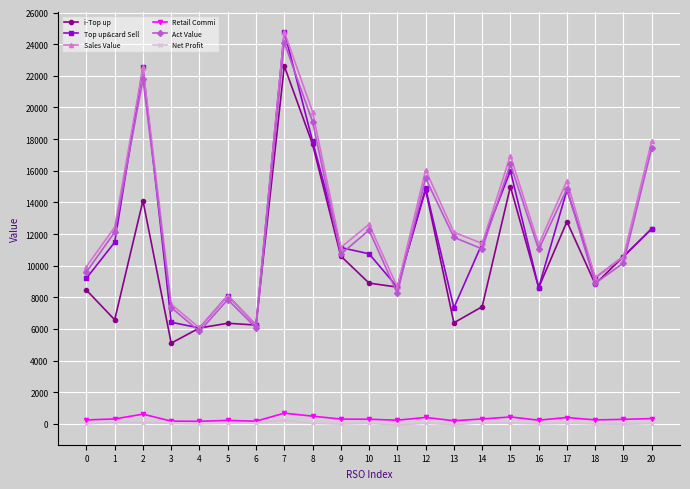

Is the value of Net Profit at 18 greater than the value of Act Value at 12?

No